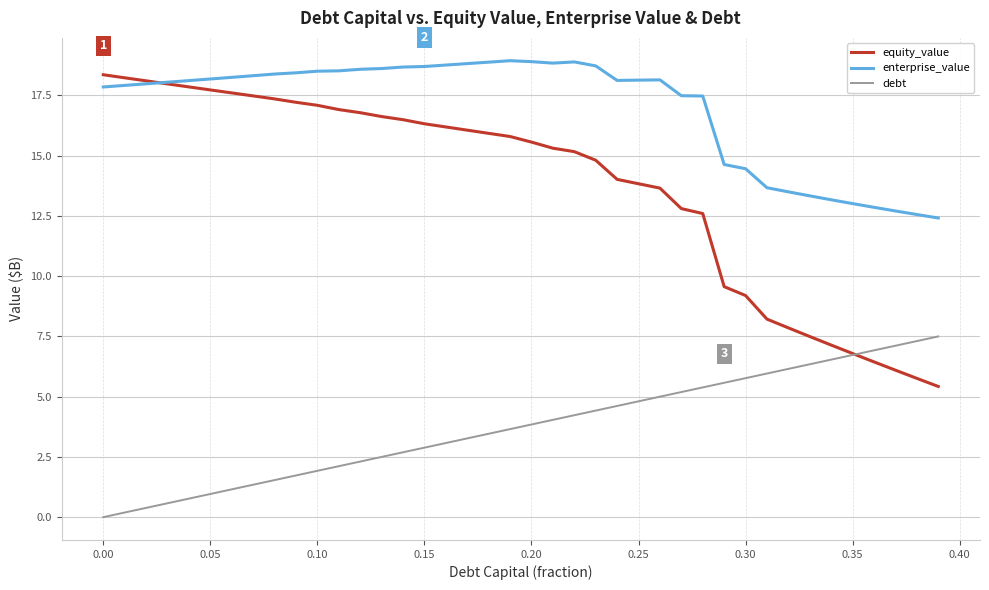

True or false: enterprise_value and debt cross at least once.

False